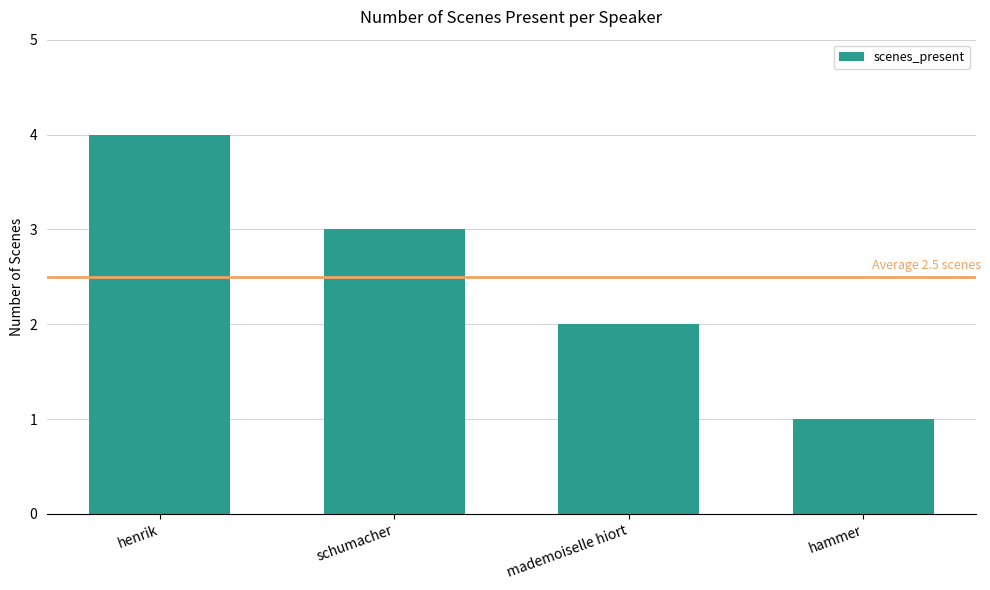

How many series are shown in this chart?

1